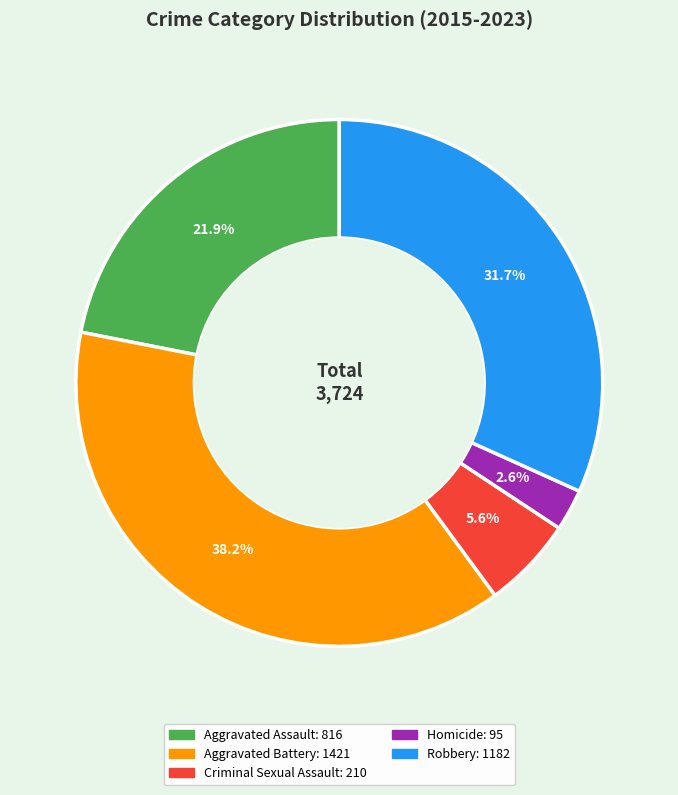

Combined, do Aggravated Battery and Aggravated Assault account for over 50%?

Yes